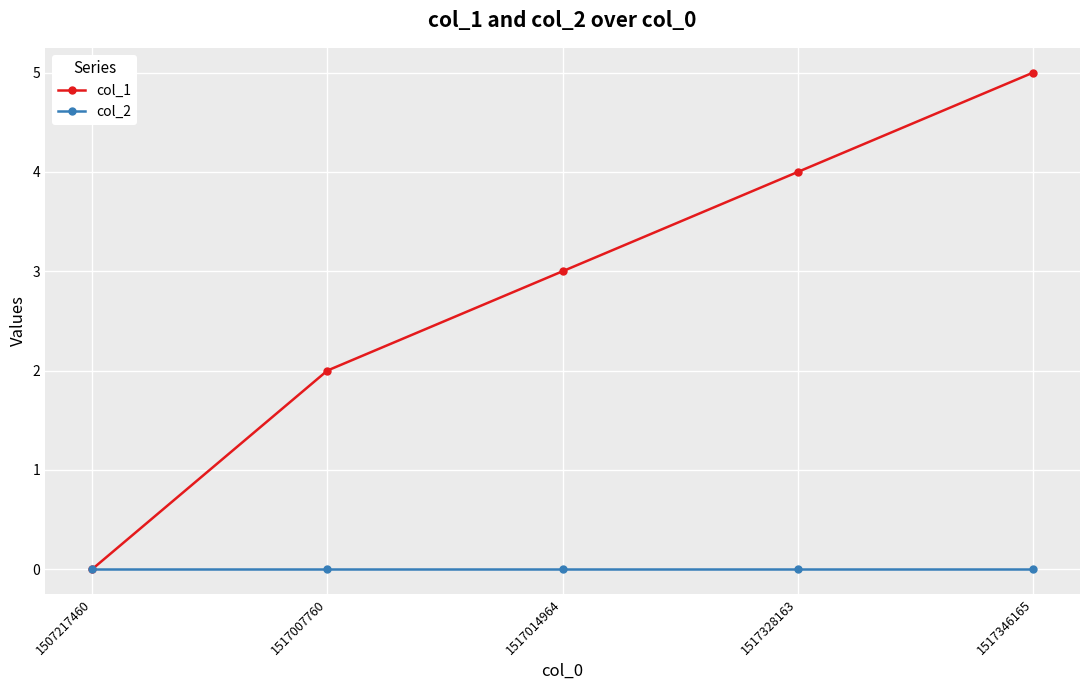

Which series has the largest range (max minus min)?

col_1